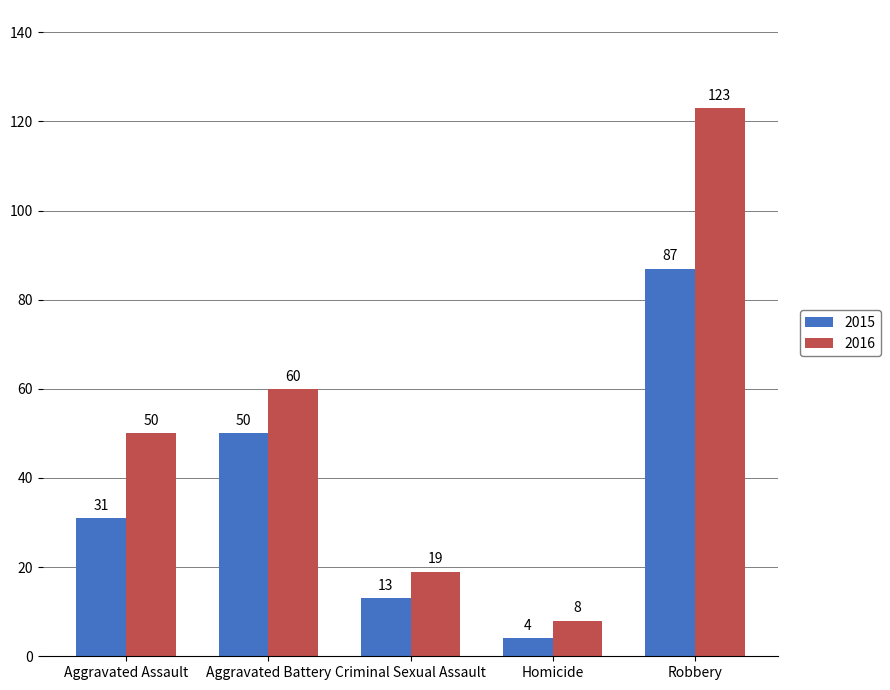

Which category has the lowest value in the 2015 series?

Homicide